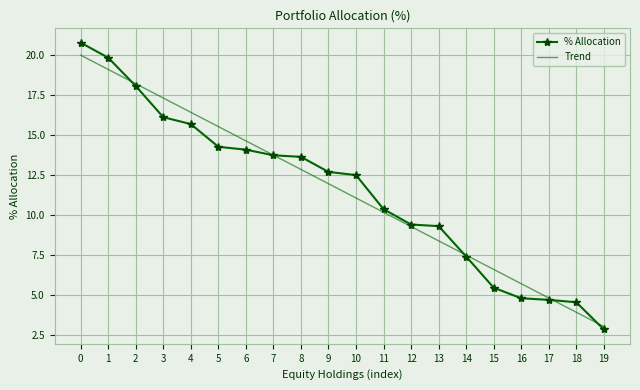

Is the value of % Allocation at 17 greater than the value of Trend at 8?

No